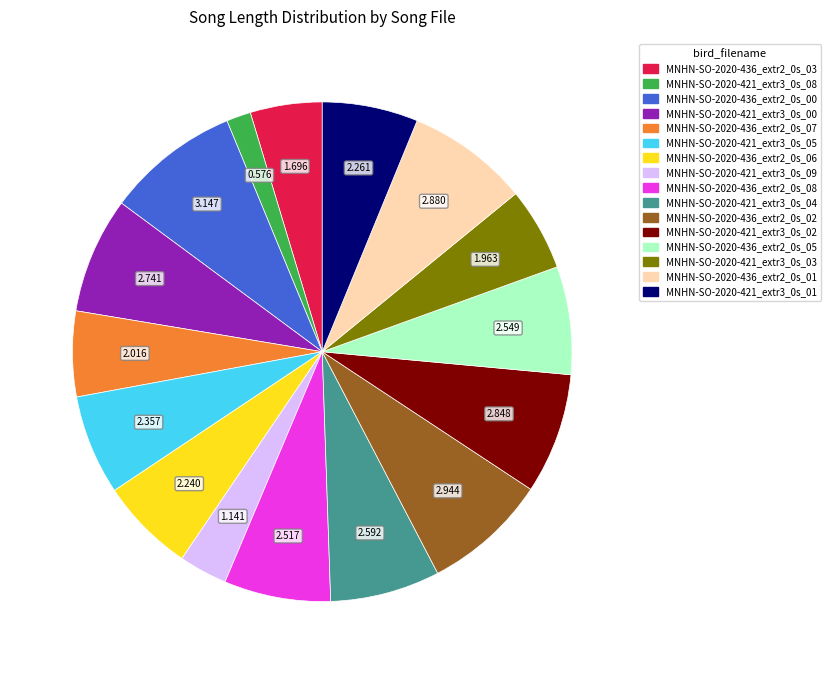

Which slice is the smallest?

MNHN-SO-2020-421_extr3_0s_08